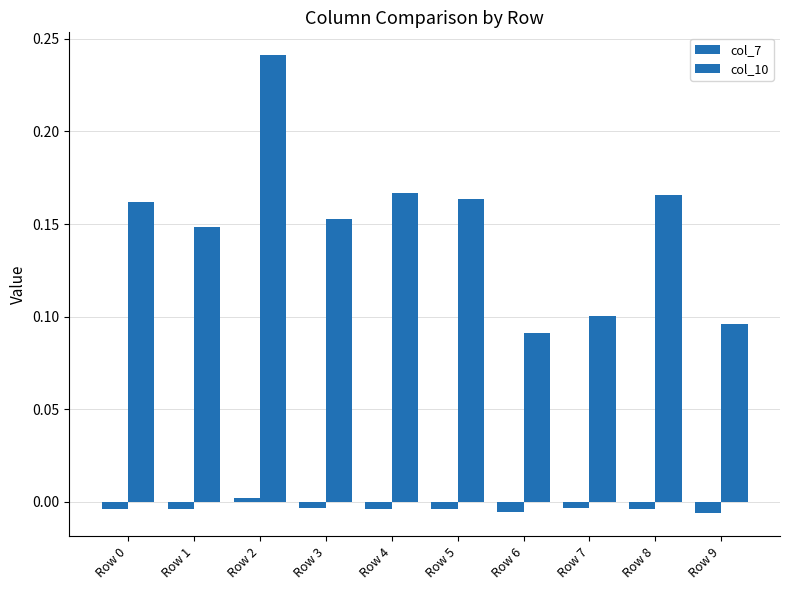

Does the chart contain stacked bars?

No